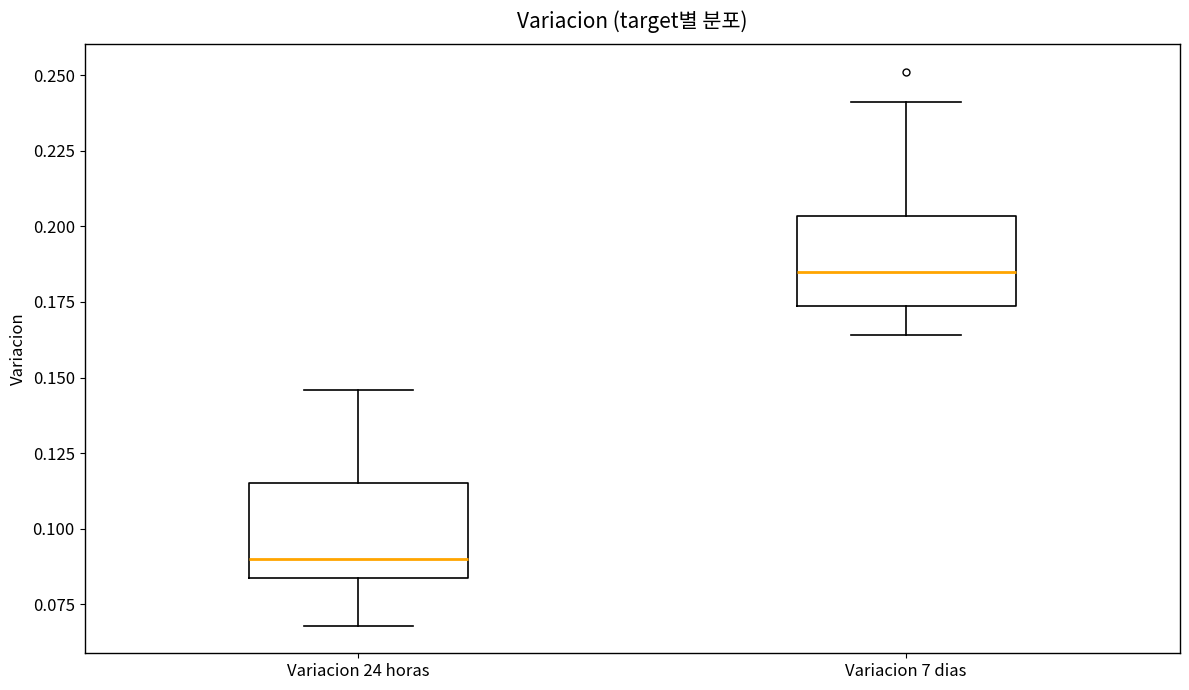

Which box has the lowest median line?

Variacion 24 horas